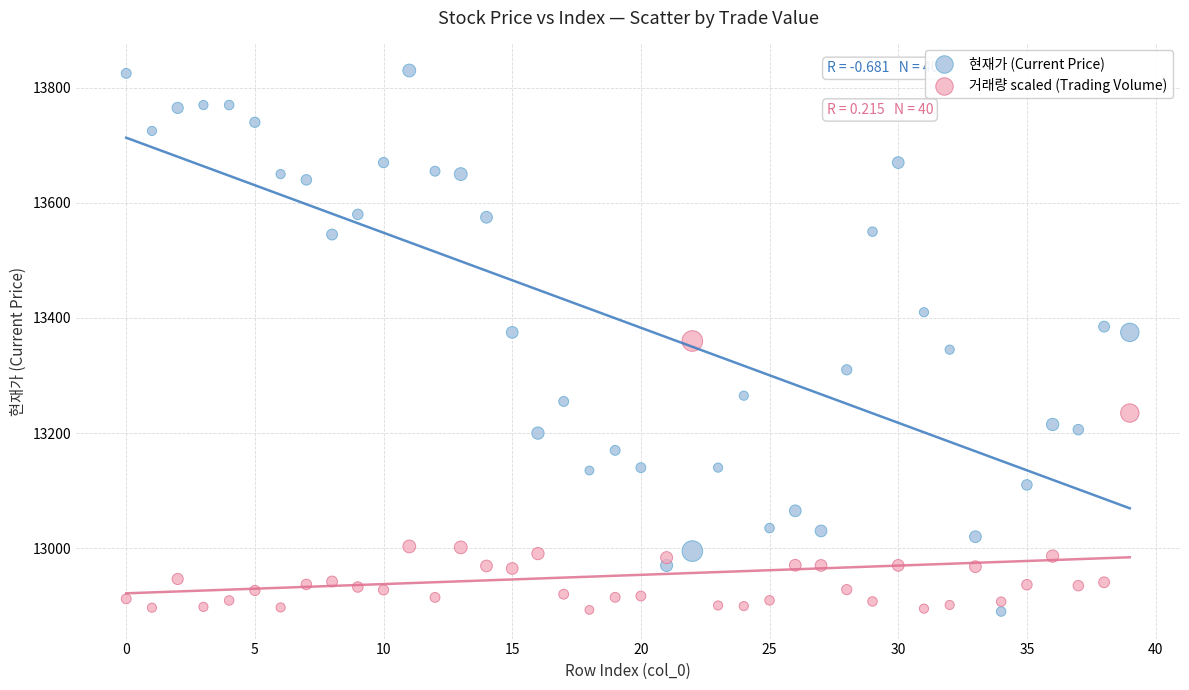

Across all data points, what is the range of Y values (max minus min)?

940.0